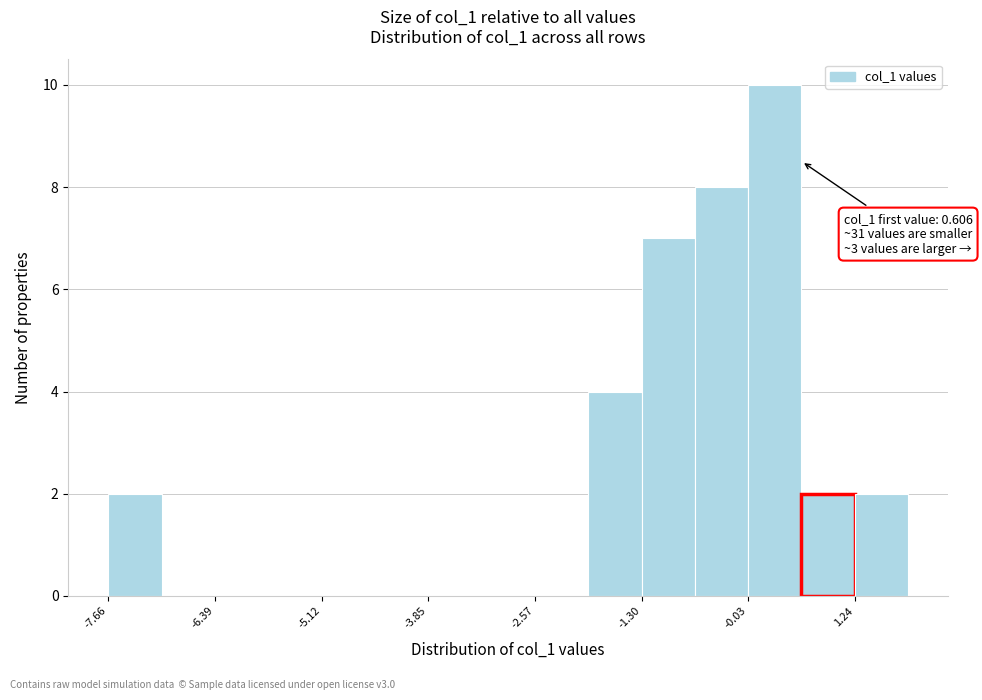

Read against the x-axis, roughly where is the centre of the tallest bar?

0.2